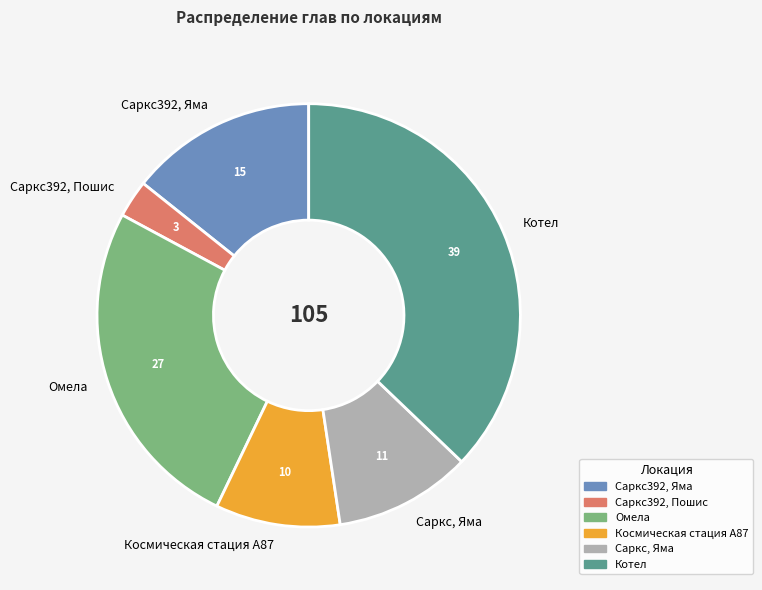

Which has a higher value, Саркс392, Пошис or Саркс392, Яма?

Саркс392, Яма